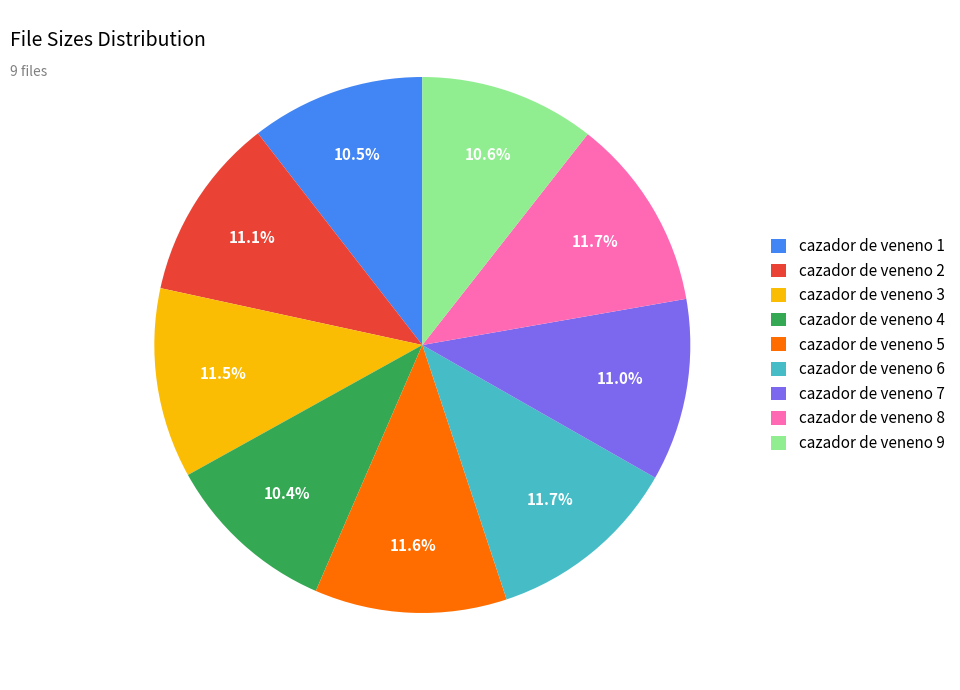

What percentage do cazador de veneno 7 and cazador de veneno 3 together represent?

22.5%